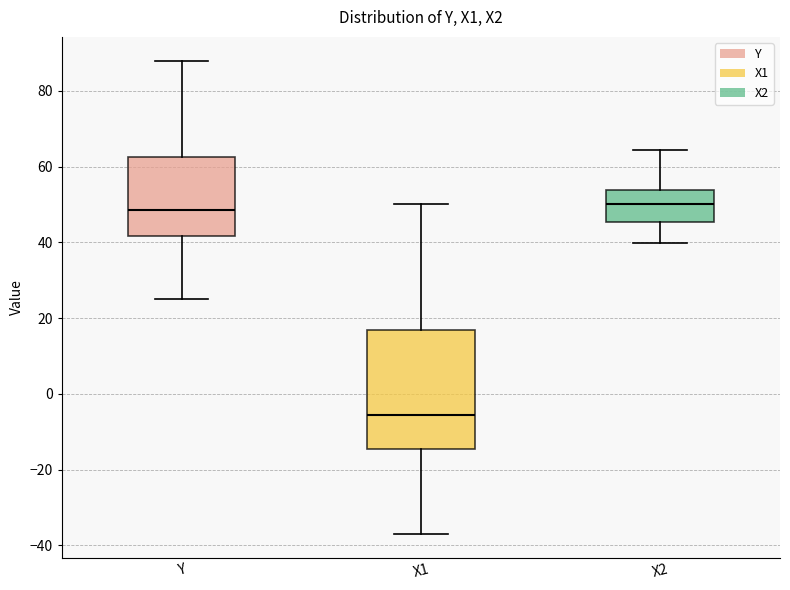

Reading left to right, transcribe this box plot: for each box, give where its median line is, the range the box spans, and where its two whiskers end, as read against the y-axis. The values are not printed on the chart, so give them approximately, as read against the axis.

Y: median 48, box 42 to 62, whiskers 26 to 88
X1: median -6, box -14 to 16, whiskers -36 to 50
X2: median 50, box 46 to 54, whiskers 40 to 64